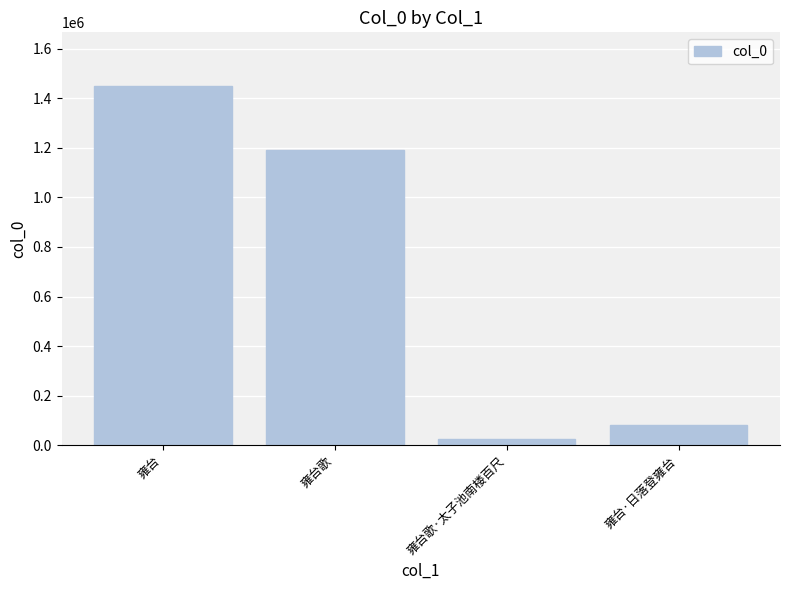

Reading left to right, transcribe all the data shown in this chart.

1449016	1190014	26315	82534